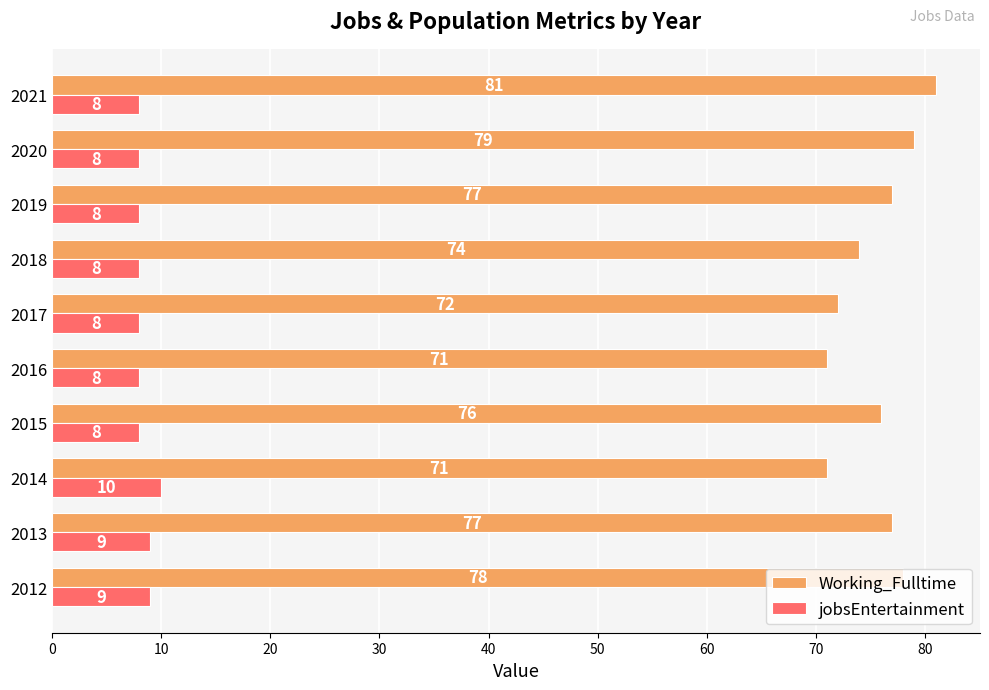

What is the maximum value for Working_Fulltime?

81